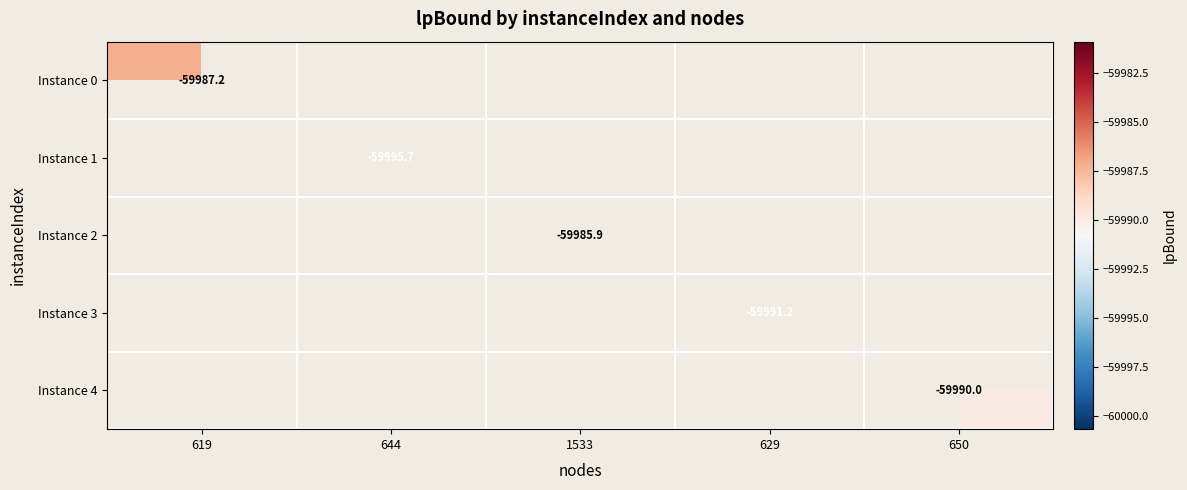

Which has a higher value, 644 or 650?

650